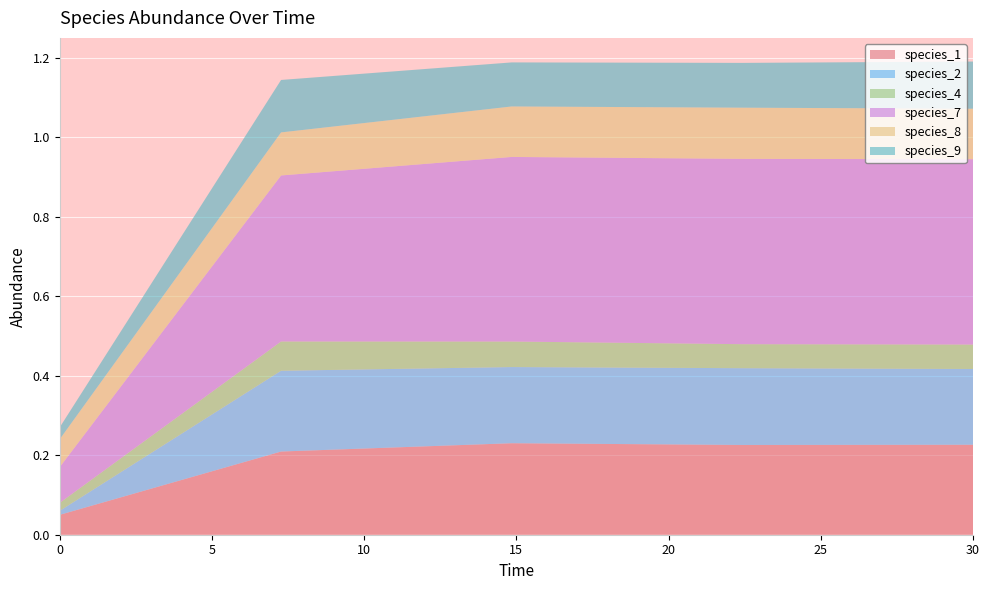

Reading left to right, extract all data points from this chart.

species_1: 0.0=0.1	7.272727272727273=0.2	14.84848484848485=0.2	22.424242424242426=0.2	30.0=0.2
species_2: 0.0=0.0	7.272727272727273=0.2	14.84848484848485=0.2	22.424242424242426=0.2	30.0=0.2
species_4: 0.0=0.0	7.272727272727273=0.1	14.84848484848485=0.1	22.424242424242426=0.1	30.0=0.1
species_7: 0.0=0.1	7.272727272727273=0.4	14.84848484848485=0.5	22.424242424242426=0.5	30.0=0.5
species_8: 0.0=0.1	7.272727272727273=0.1	14.84848484848485=0.1	22.424242424242426=0.1	30.0=0.1
species_9: 0.0=0.0	7.272727272727273=0.1	14.84848484848485=0.1	22.424242424242426=0.1	30.0=0.1